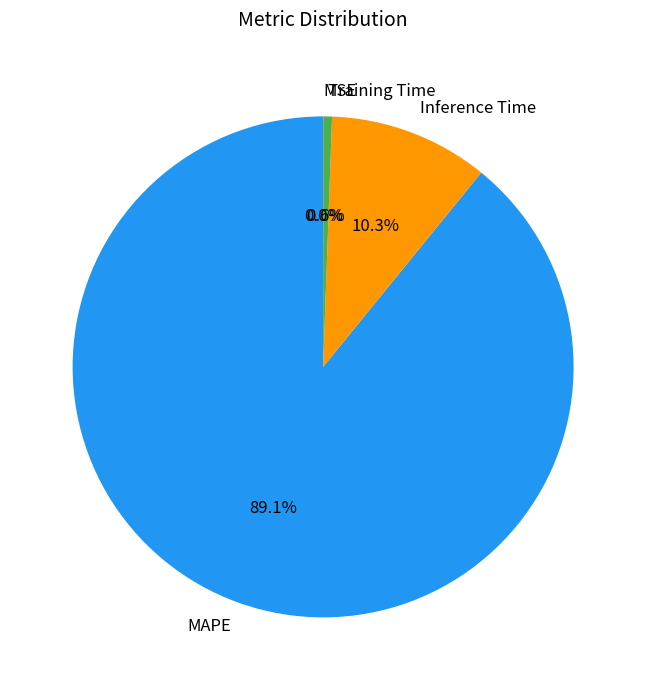

Is MAPE the majority of the pie?

Yes